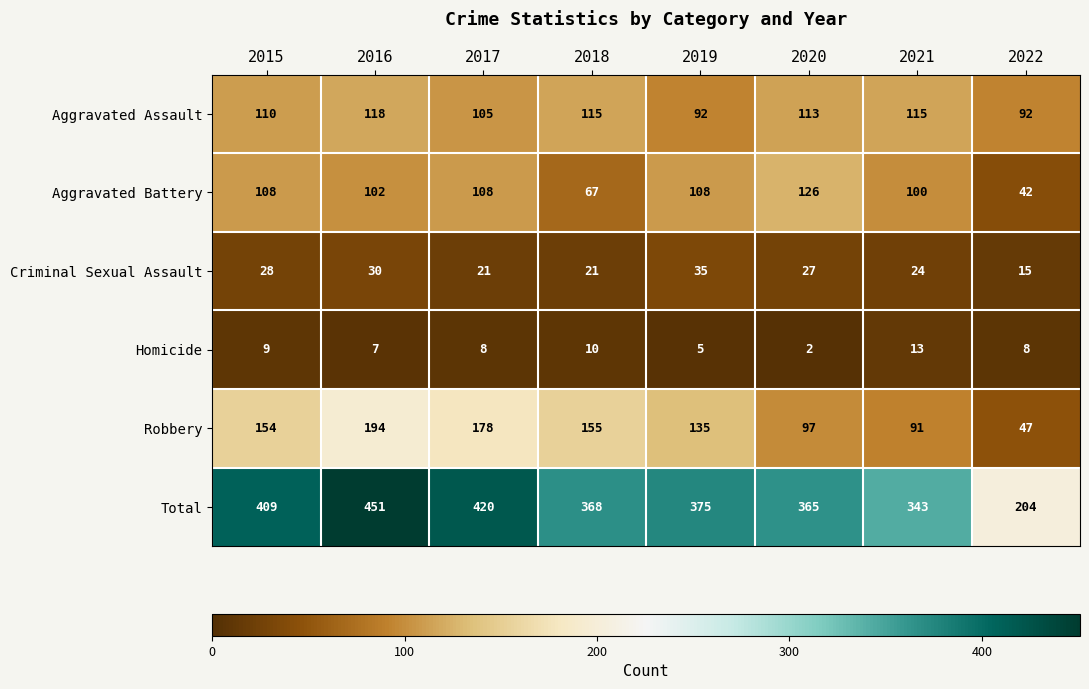

List the labels in order of Total value, largest first.

2016, 2017, 2015, 2019, 2018, 2020, 2021, 2022